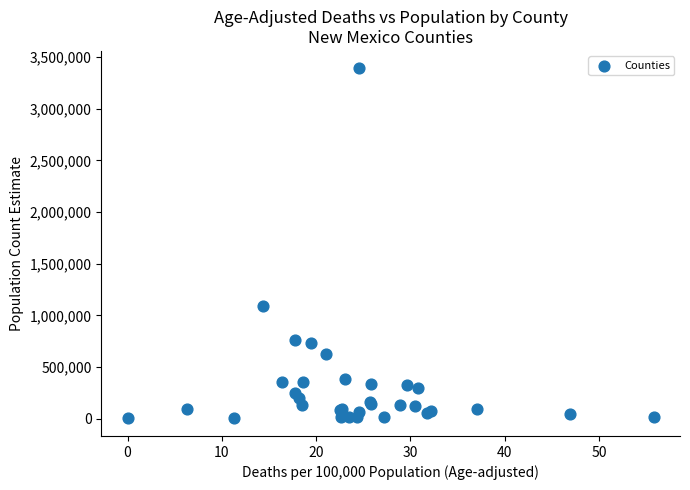

What Y value in the scatter plot is closest to 1696987?

1094025